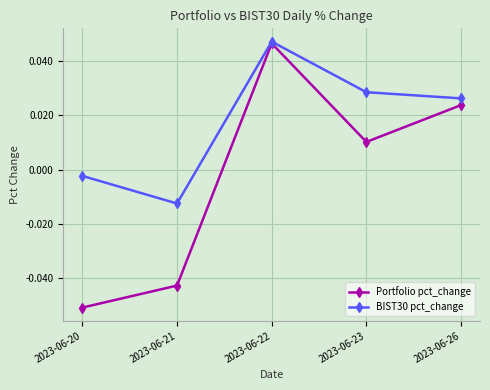

At 2023-06-23, list the series in order from largest to smallest.

BIST30 pct_change, Portfolio pct_change